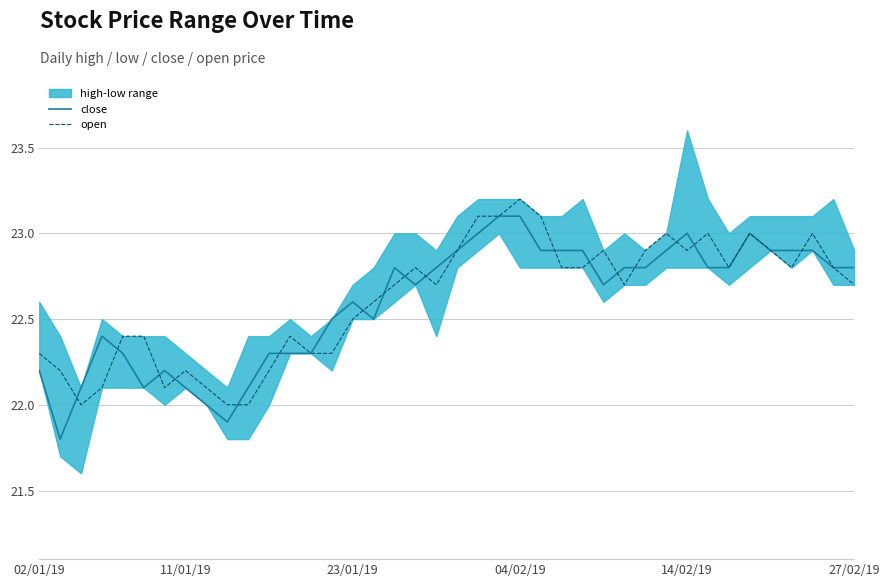

What position from the right is 24?

16